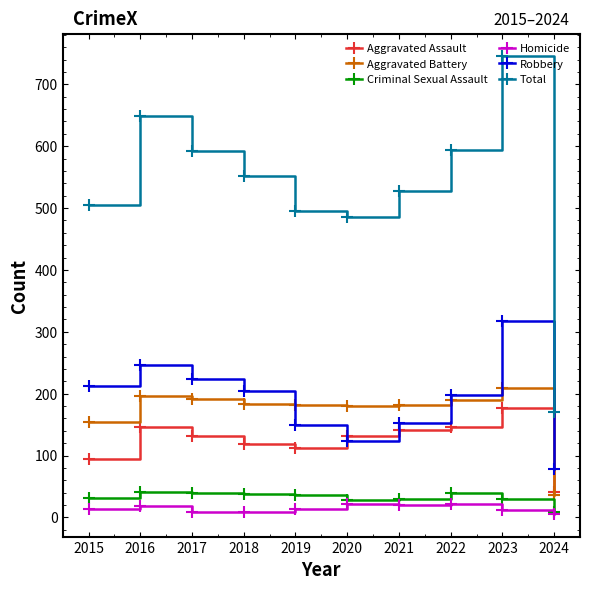

True or false: Aggravated Assault and Homicide intersect in this chart.

False